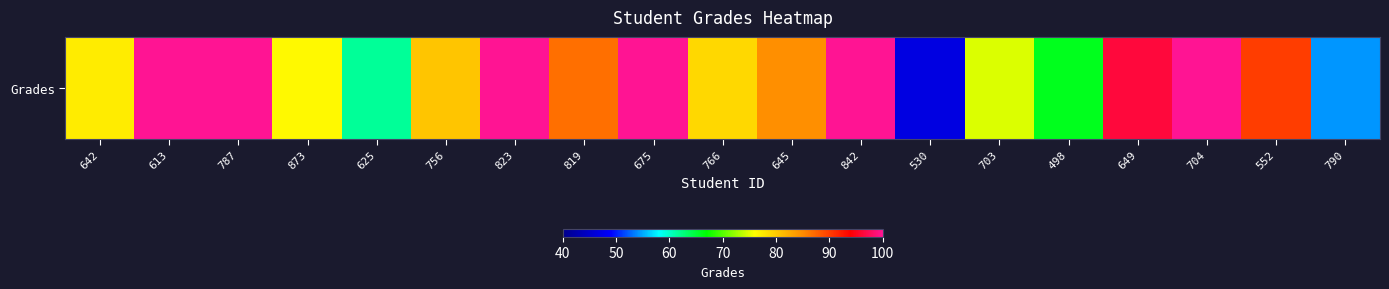

What is the difference between the maximum and second lowest values?

45.6